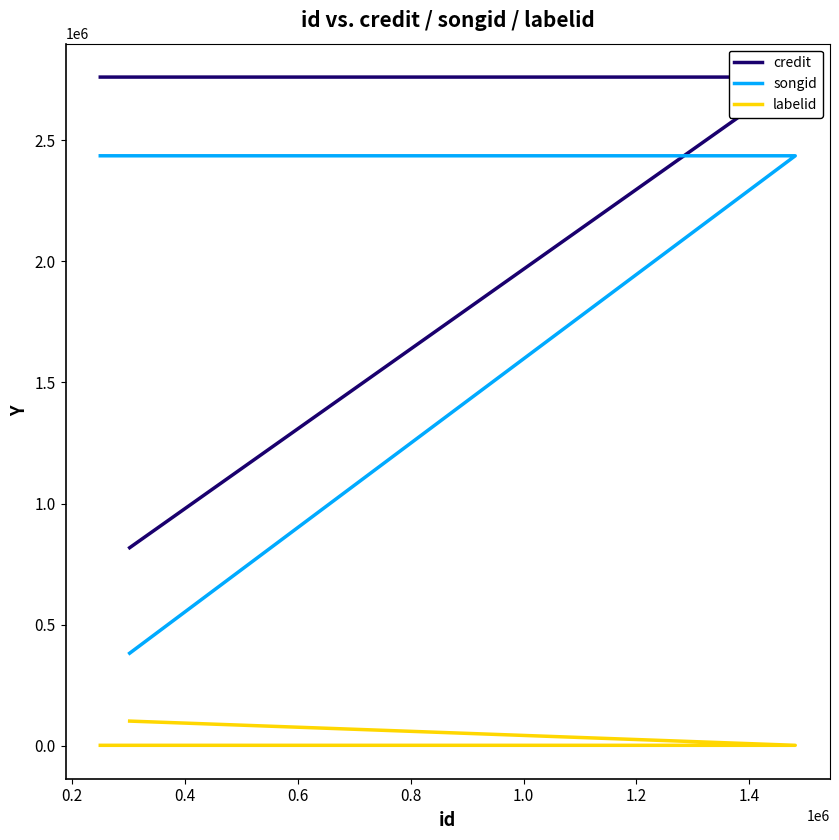

What is the smallest value displayed?

1441